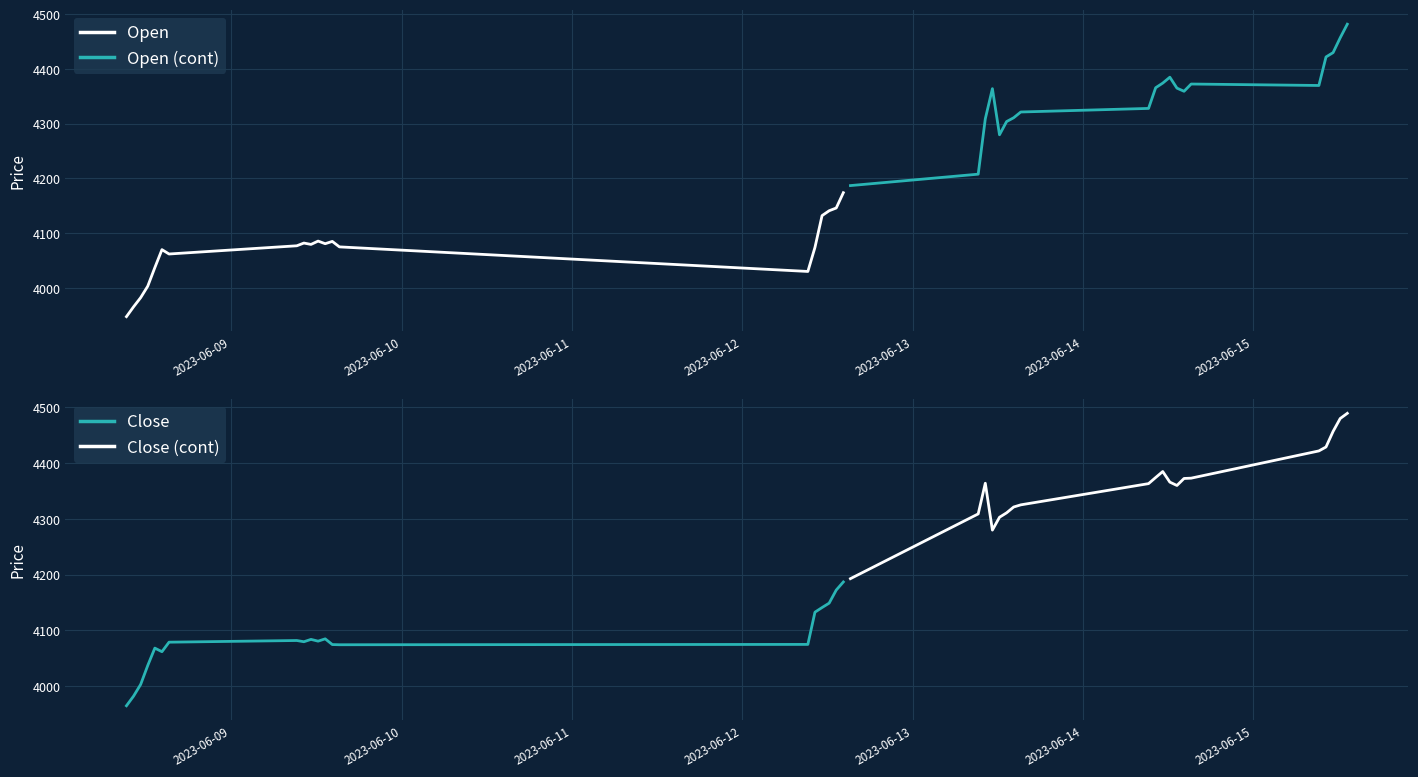

How many interior local valleys does the Open series have?

4